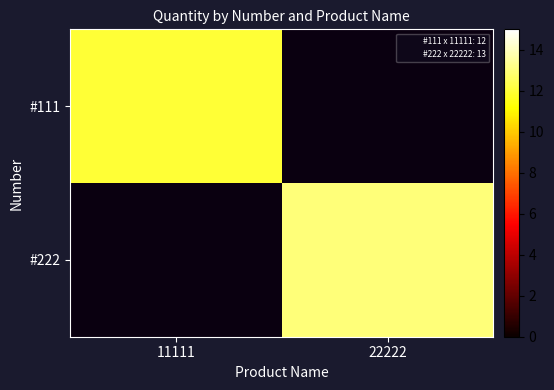

Rank the series at 22222 from lowest to highest value.

#111, #222